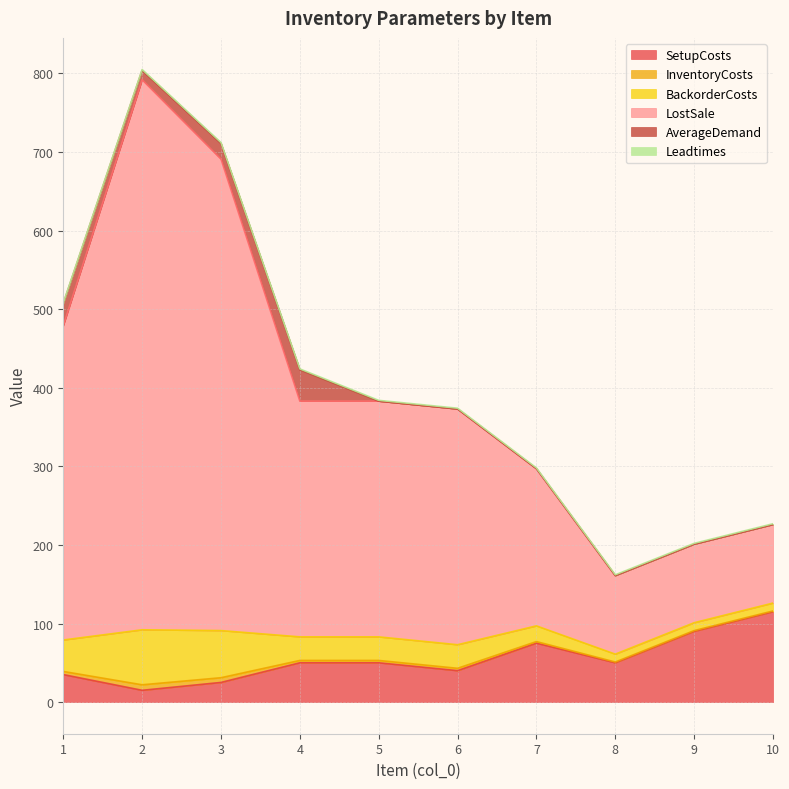

What is the maximum value for SetupCosts?

115